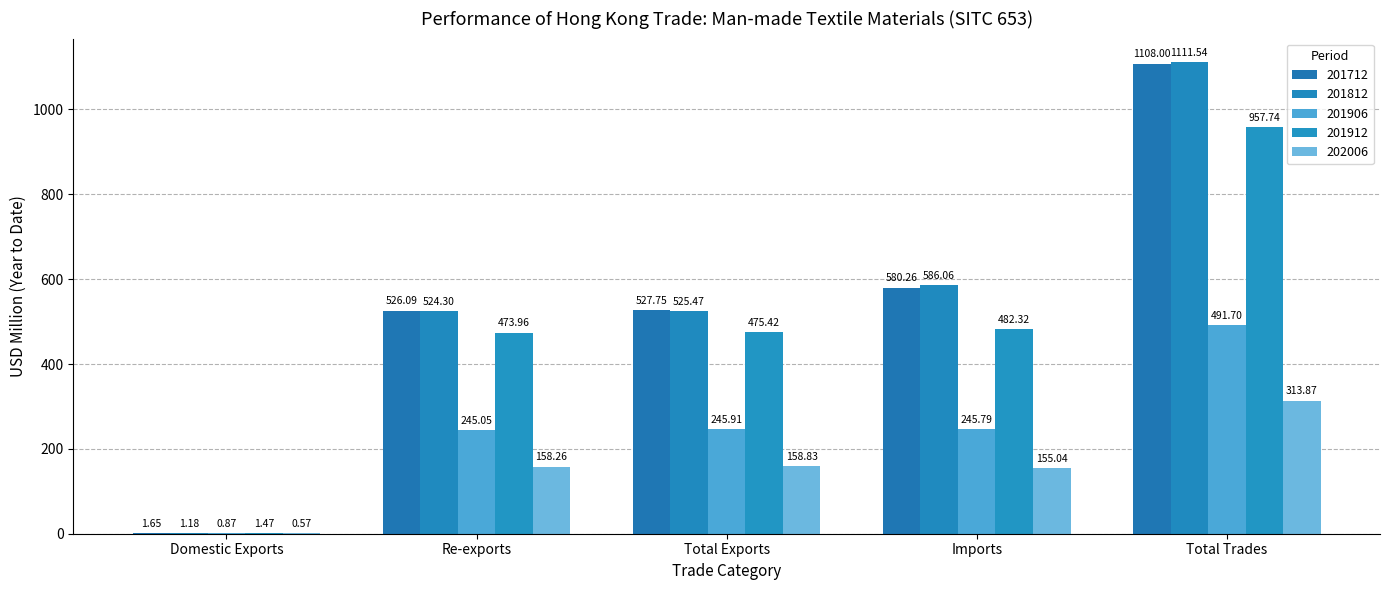

How many values in the 201812 series exceed 525?

3